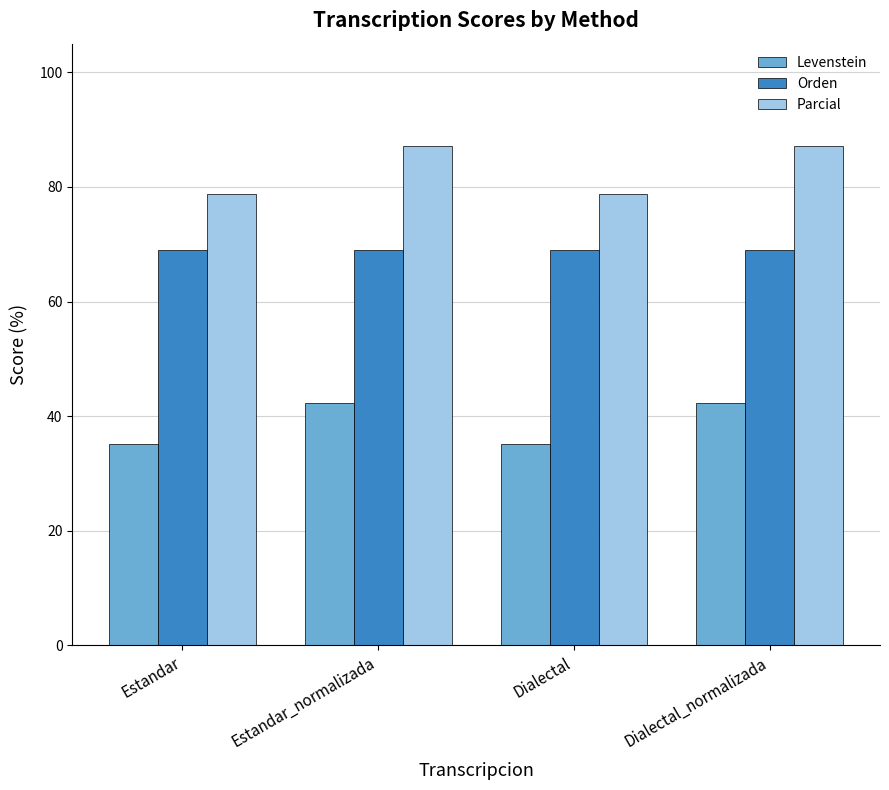

The Orden series shows 20.2 at Estandar_normalizada. True or false?

False